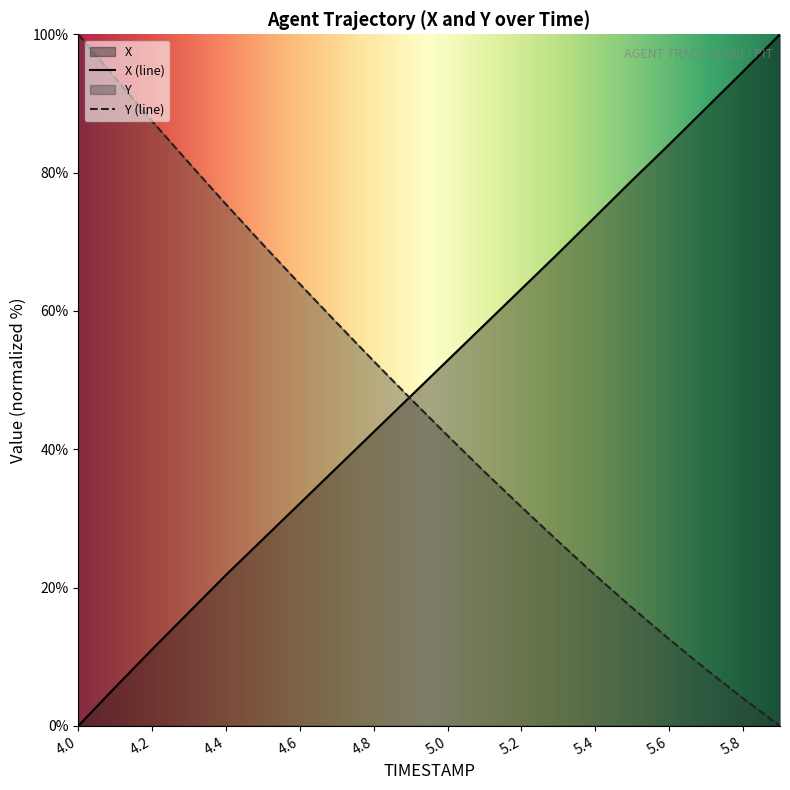

Between which two adjacent categories do X and Y first intersect?

4.8 and 4.9